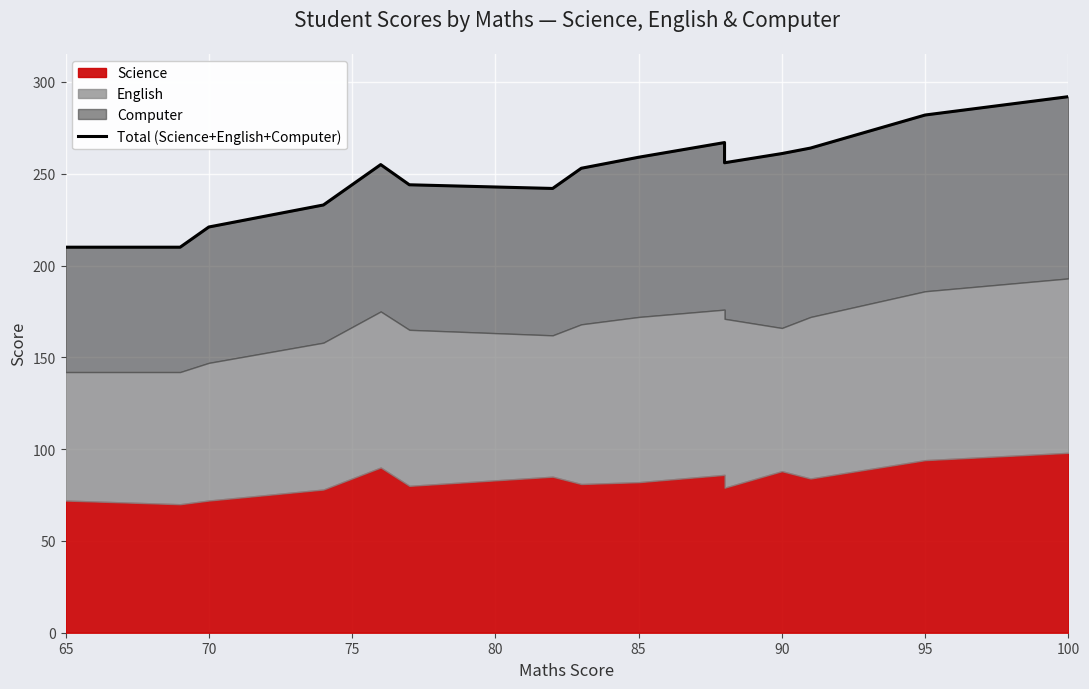

Reading left to right, transcribe all the data shown in this chart.

210	210	221	233	255	244	242	253	259	267	256	261	264	282	292